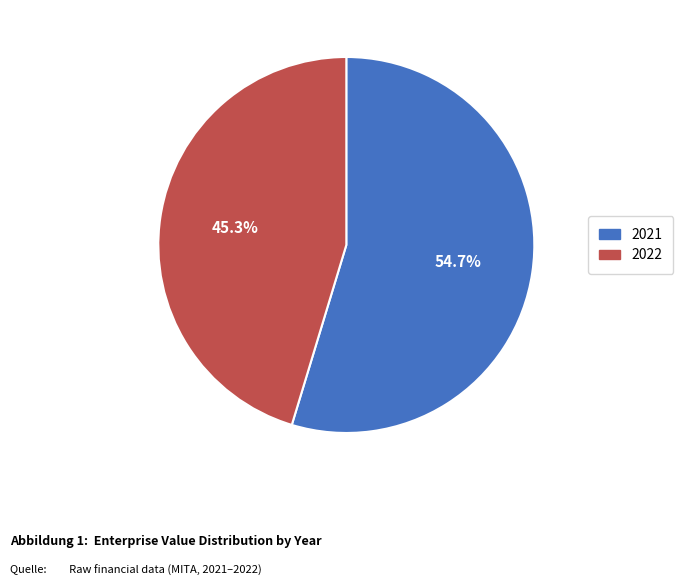

Rank the categories by value from highest to lowest.

2021, 2022